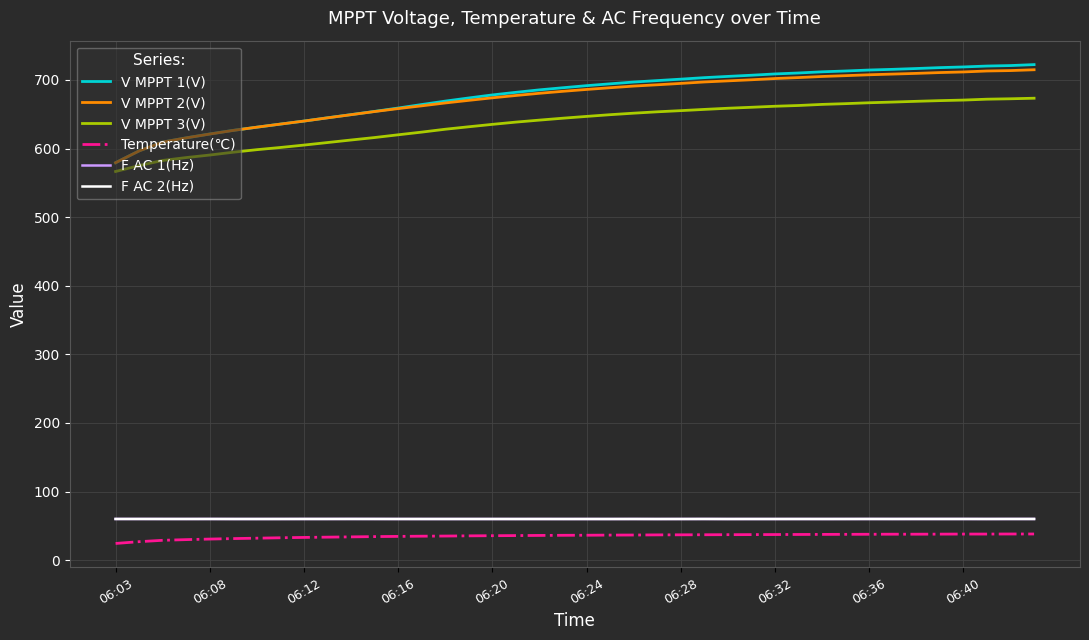

True or false: Temperature(℃) and V MPPT 2(V) intersect in this chart.

False